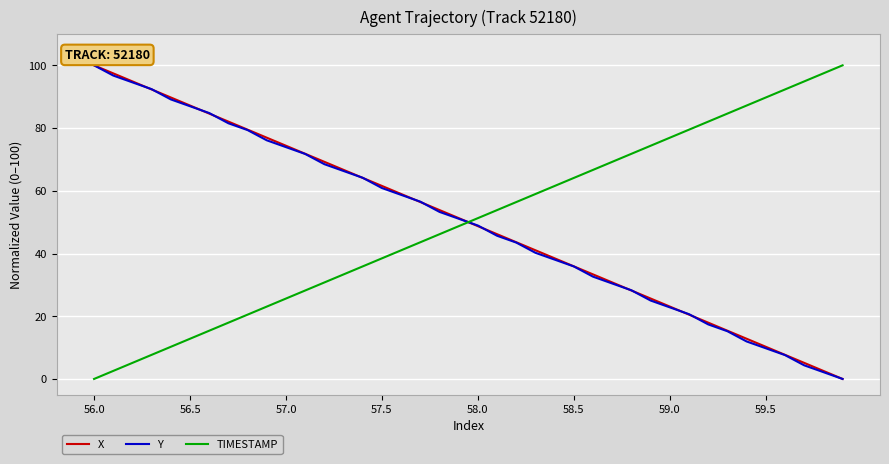

True or false: TIMESTAMP has more than 1 points higher than both neighbors.

False